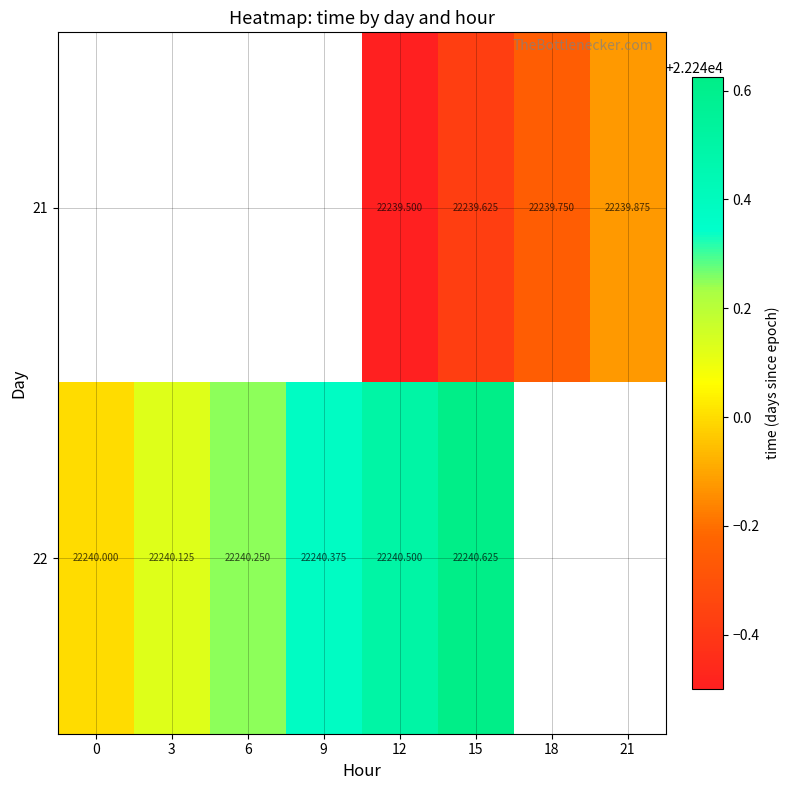

What is the sum of the 22 values at 3 and 12?

44480.6